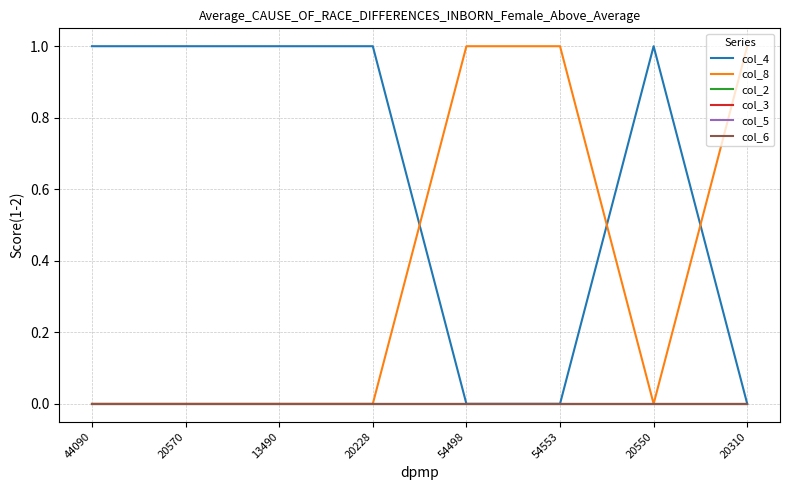

Is this an area chart (filled region under the line)?

No